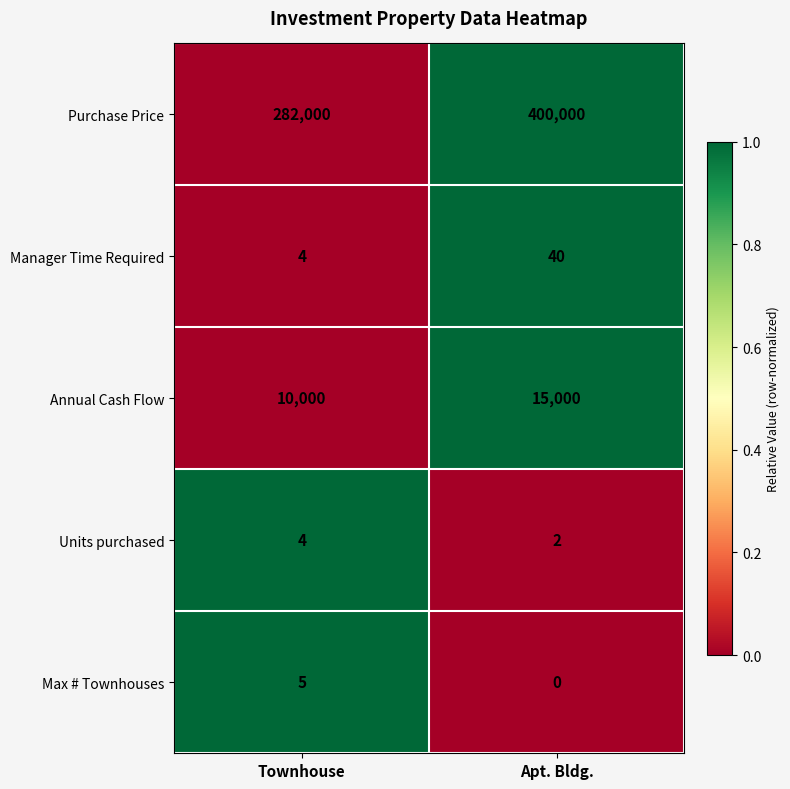

At Apt. Bldg., list the series in order from smallest to largest.

Max # Townhouses, Units purchased, Manager Time Required, Annual Cash Flow, Purchase Price